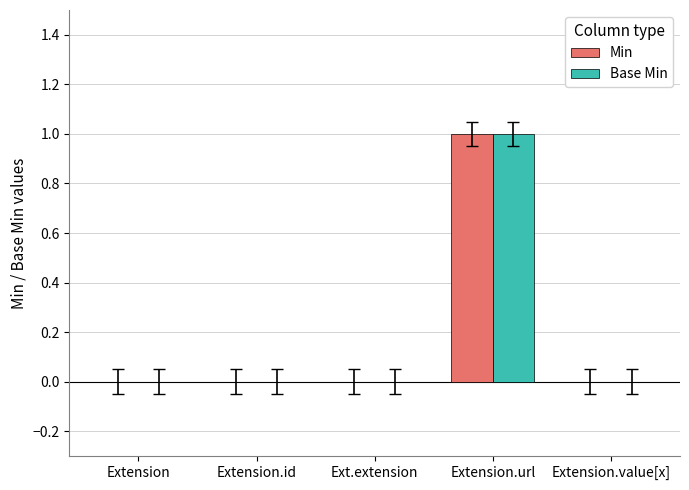

At which label does Base Min reach its peak?

Extension.url